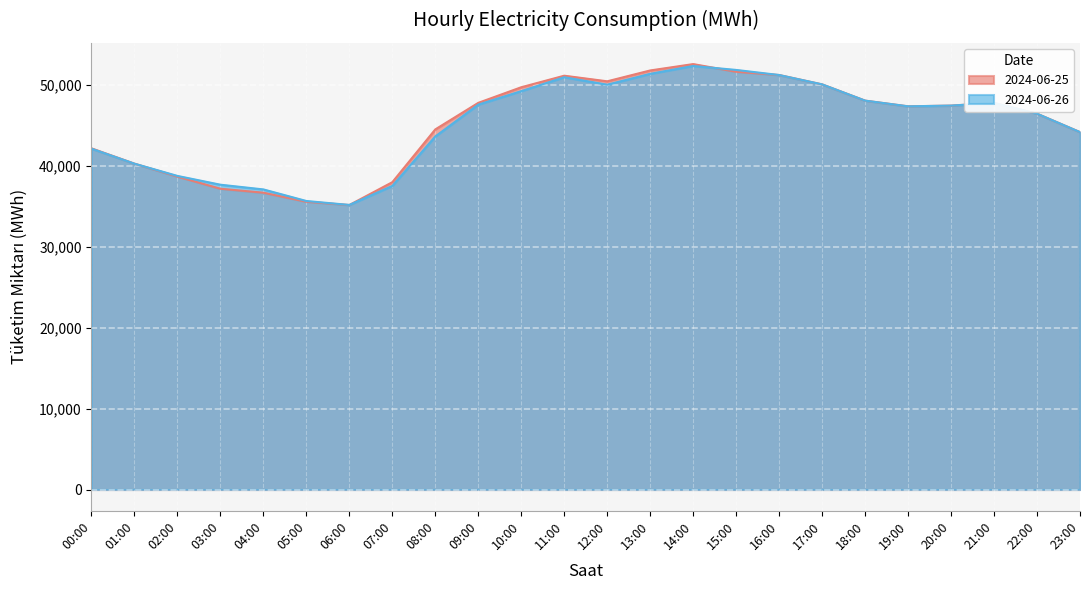

What is the difference between the 2024-06-25 values at 13:00 and 10:00?

2075.4